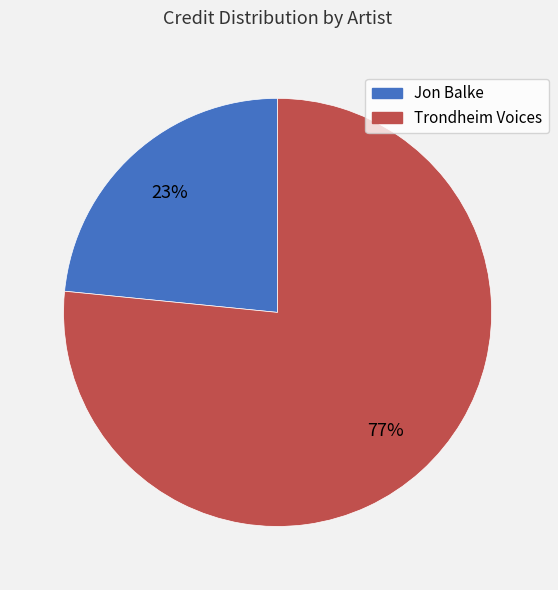

What is the ratio of the value at Jon Balke to the value at Trondheim Voices?

0.3